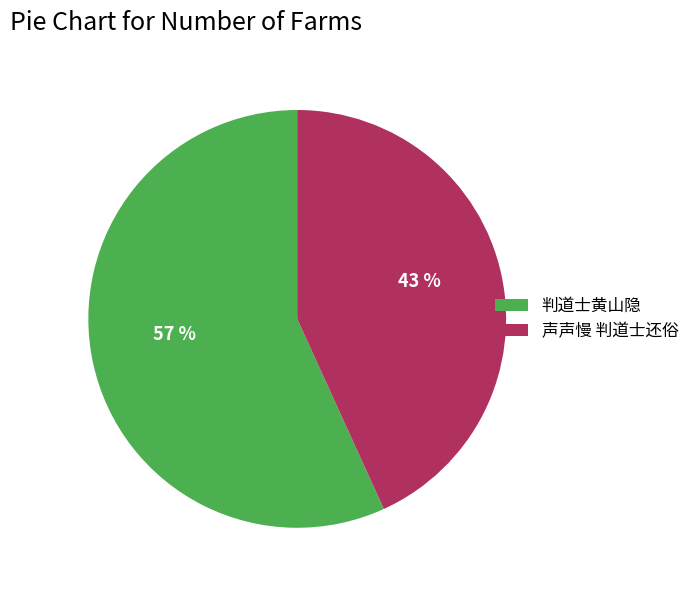

The 判道士黄山隐 slice represents 62% of the pie. True or false?

False